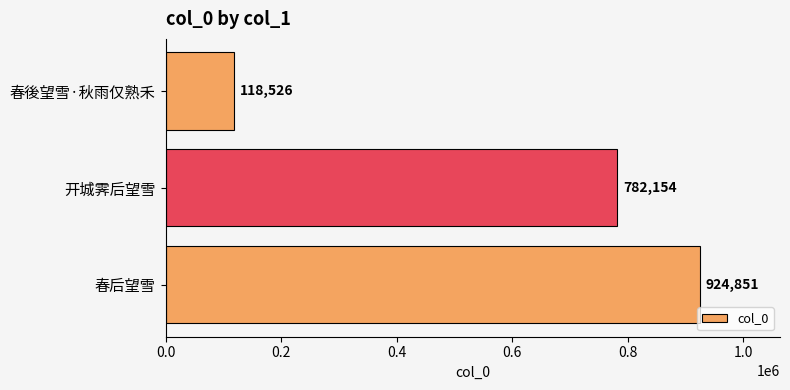

Does the chart contain stacked bars?

No